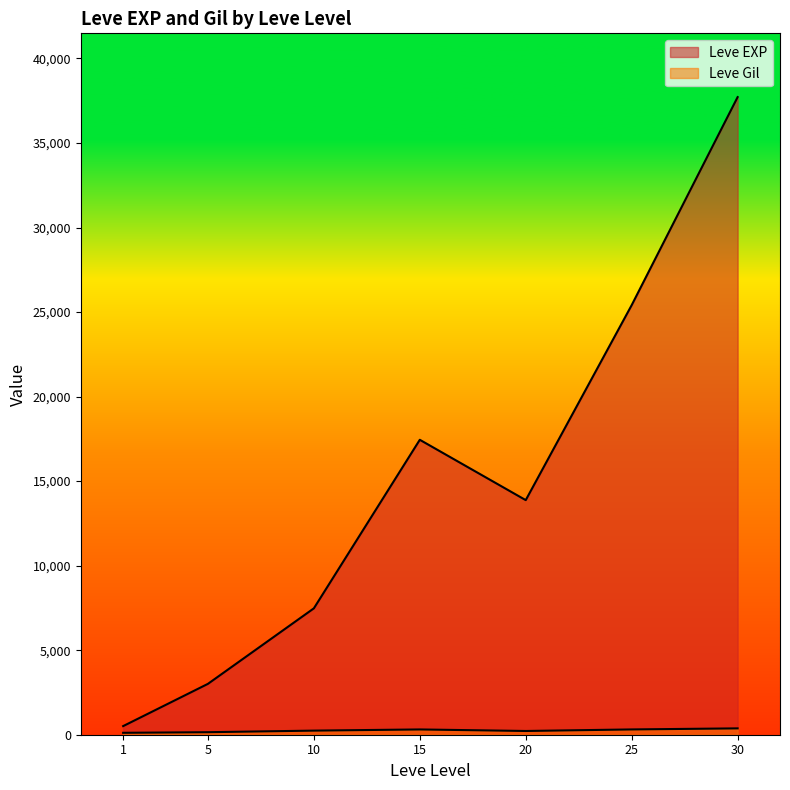

What is the total value across all series at 25?

25546